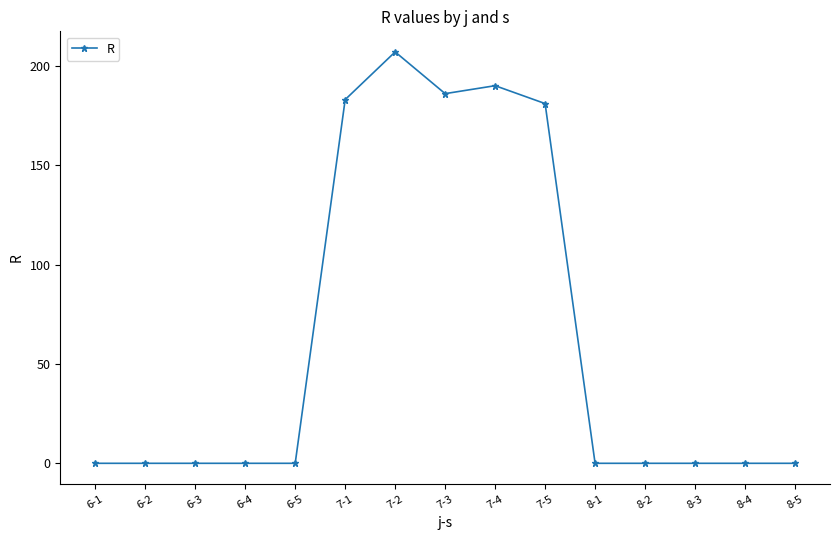

True or false: there are more than 0 points higher than both neighbors.

True